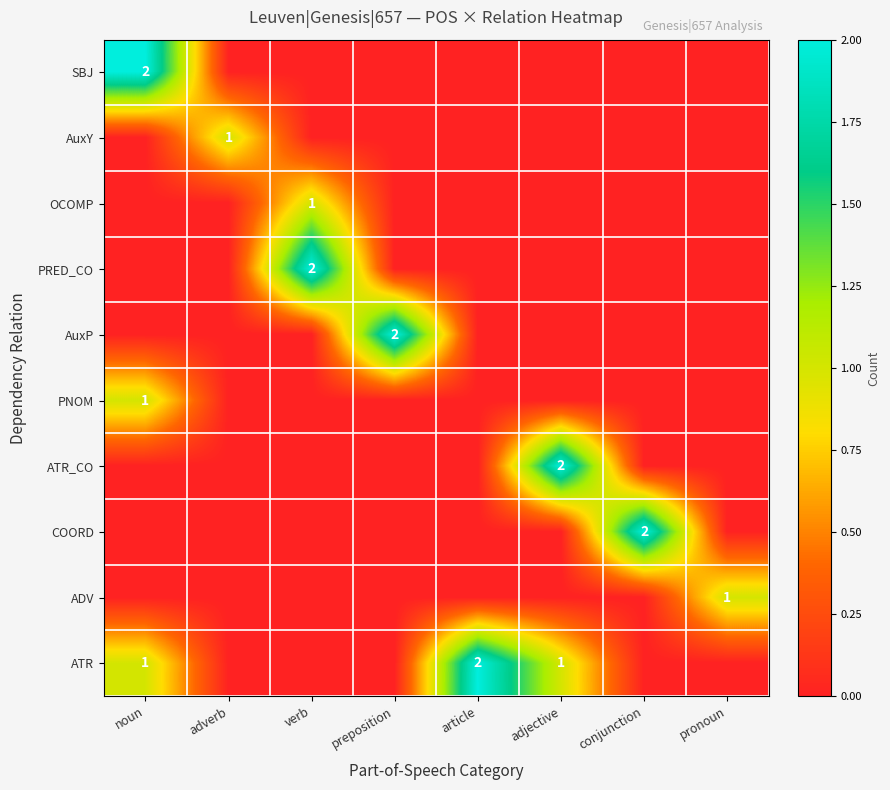

Between noun and conjunction, which is larger?

noun